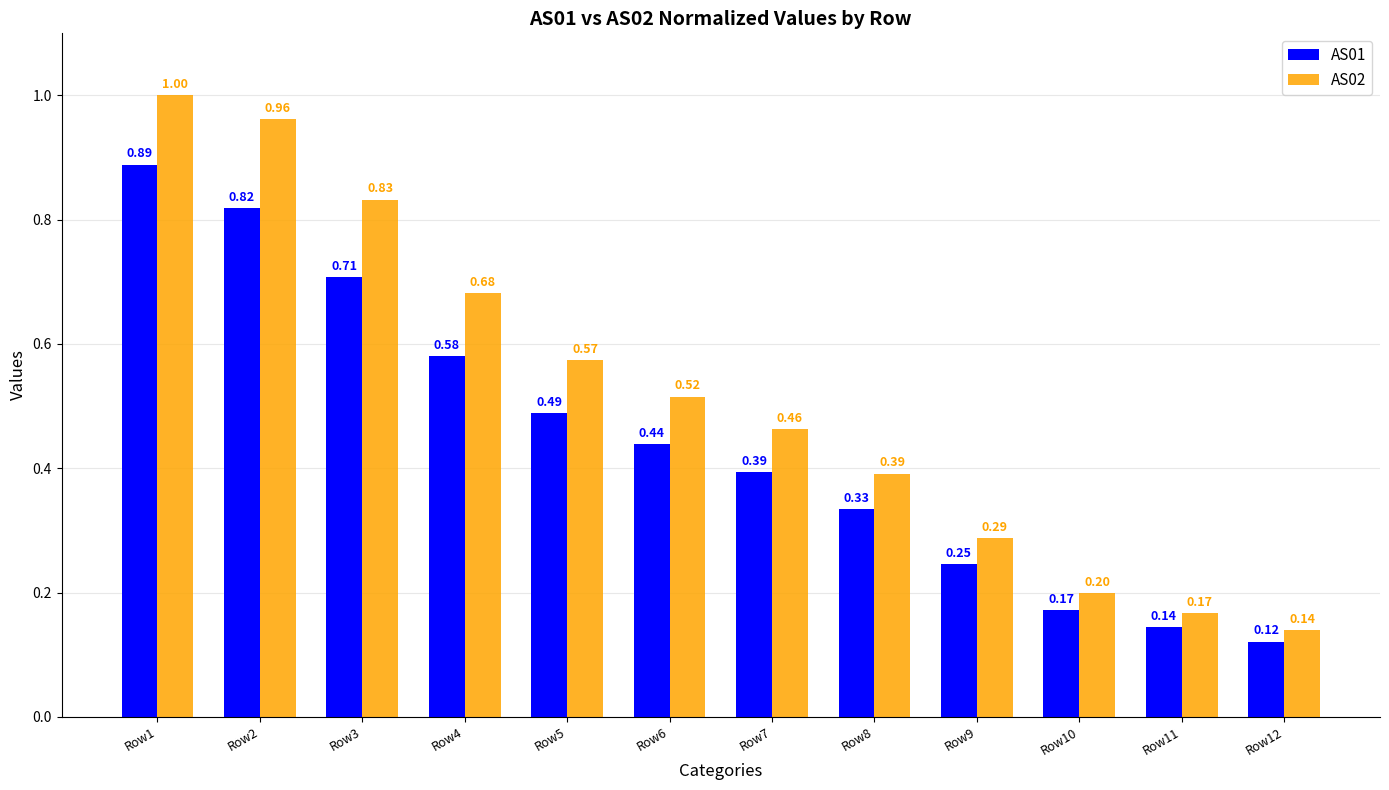

Between Row7 and Row8, which series saw the biggest shift?

AS02